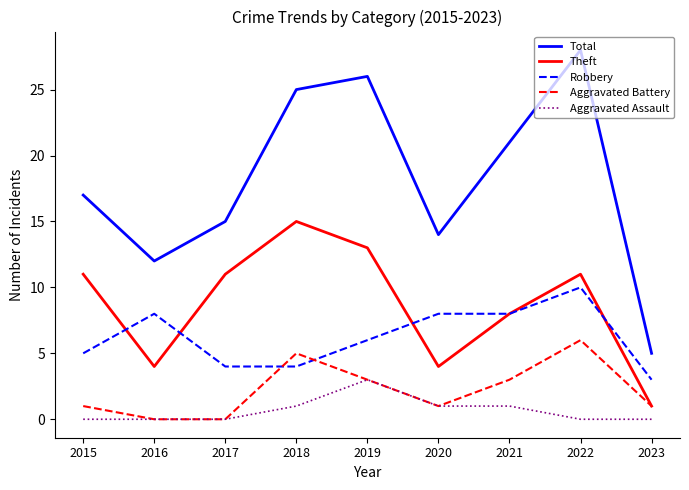

At which category does the chart reach its peak across all series?

2022